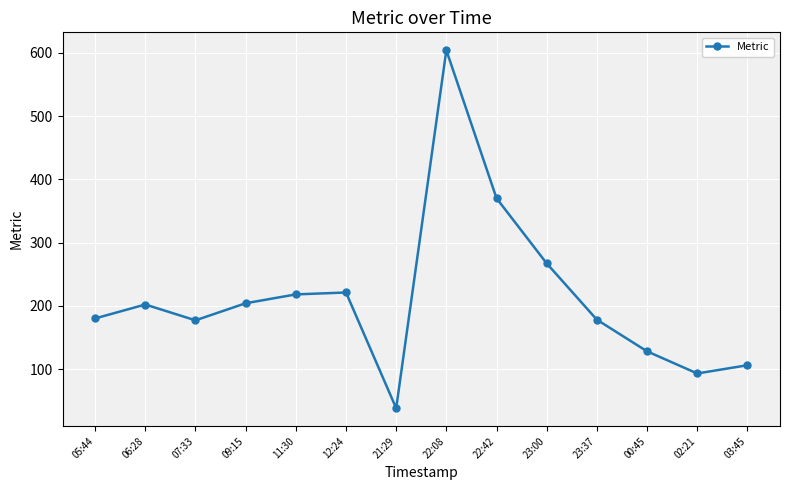

The value at 00:45 is 49. True or false?

False